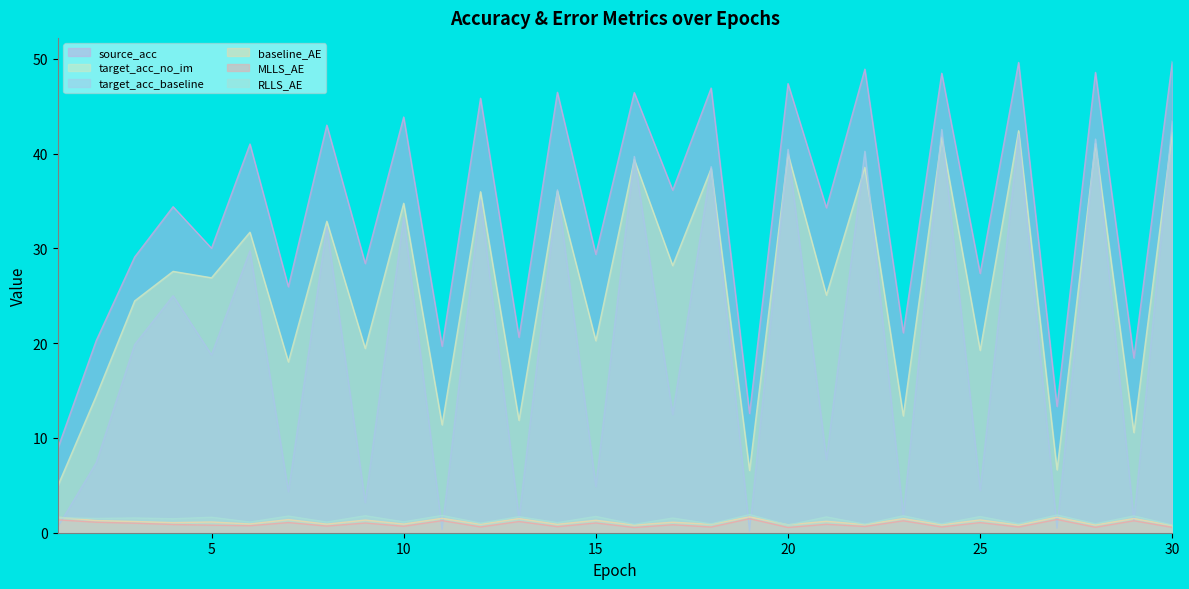

Does the chart display data point markers on the line(s)?

No